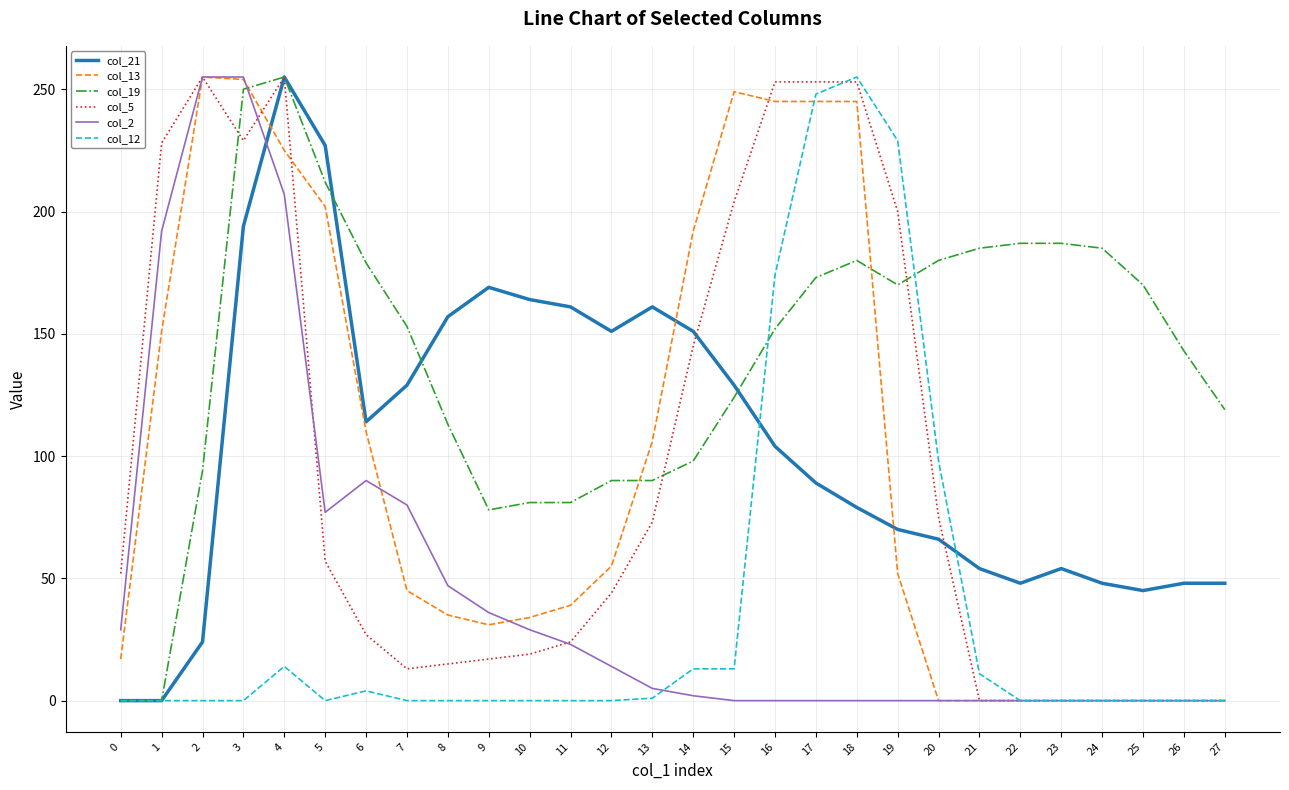

What value does the col_13 series have at 11?

39